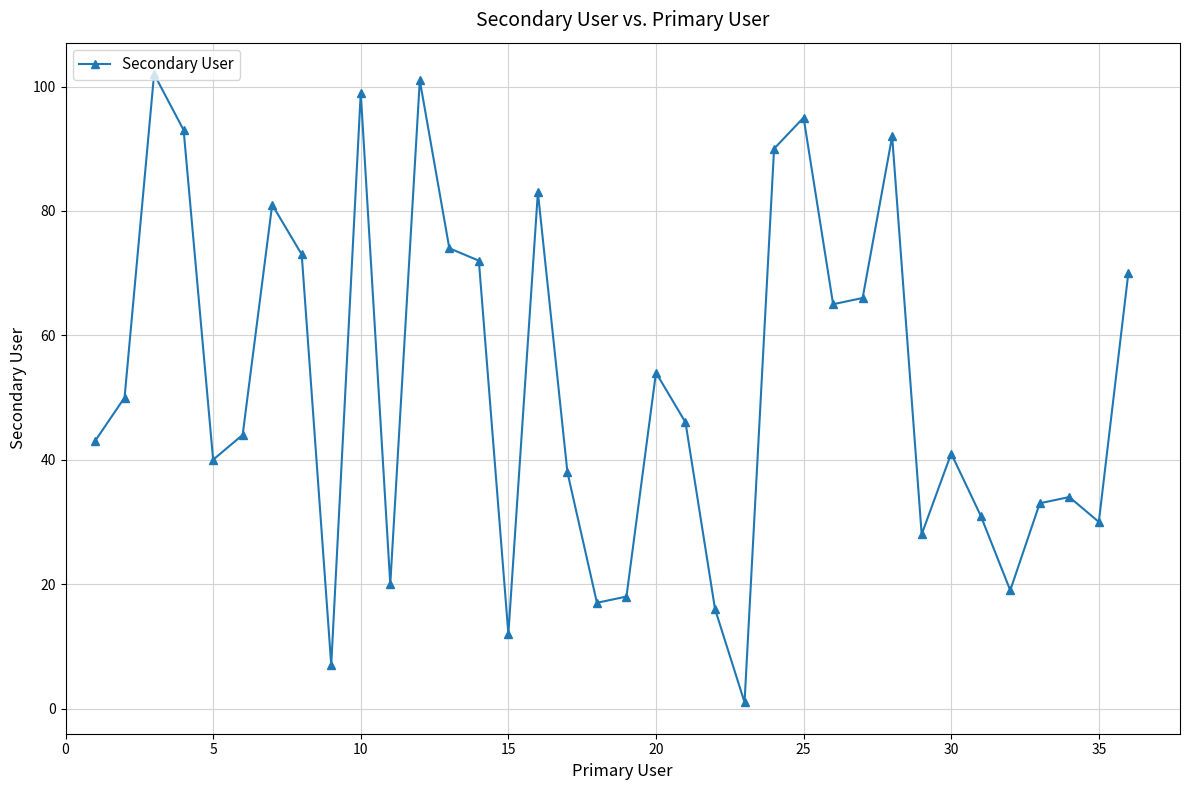

What is the maximum value shown in the chart?

102